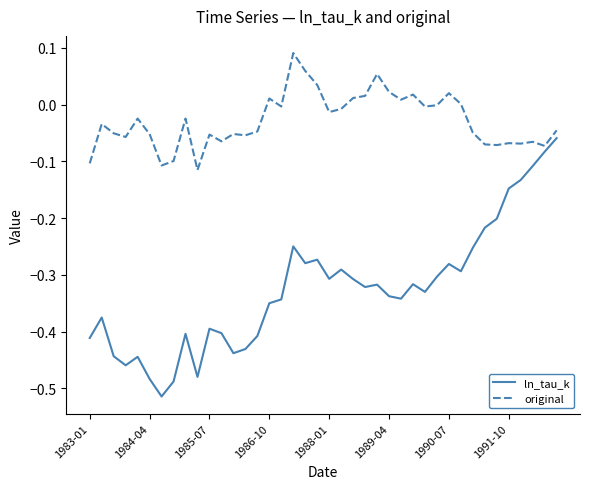

List the series in order of their peak value, highest first.

original, ln_tau_k